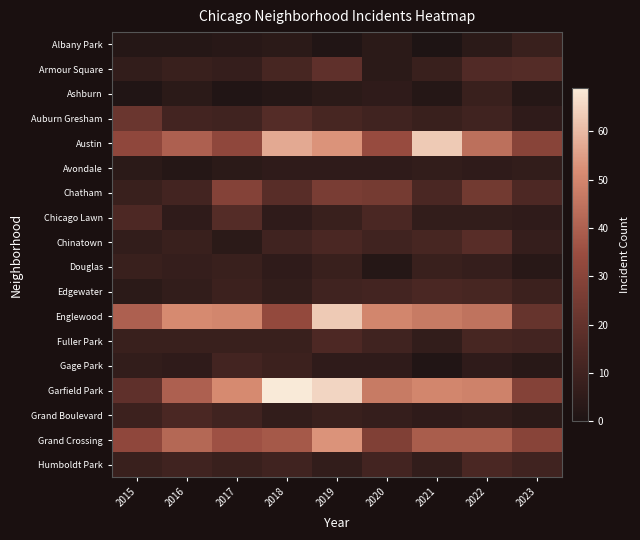

How many data points does each series have?

9